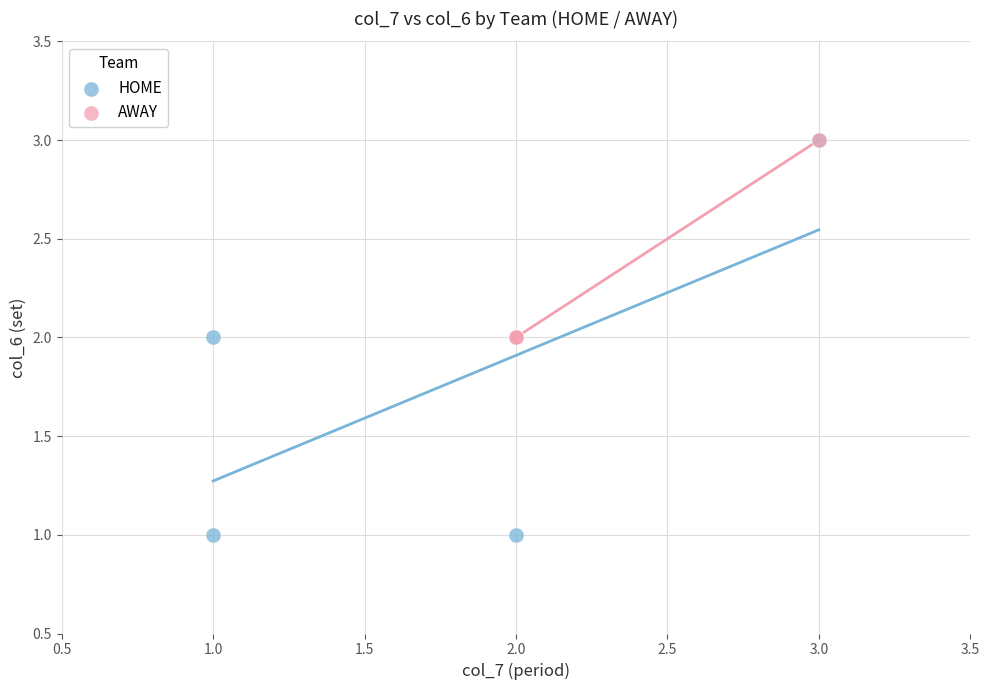

Which series has the largest Y range (max minus min)?

HOME